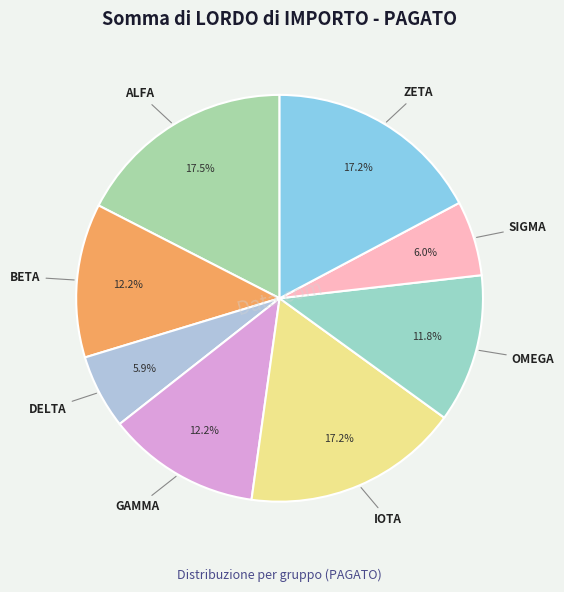

Count the number of slices in the pie.

8